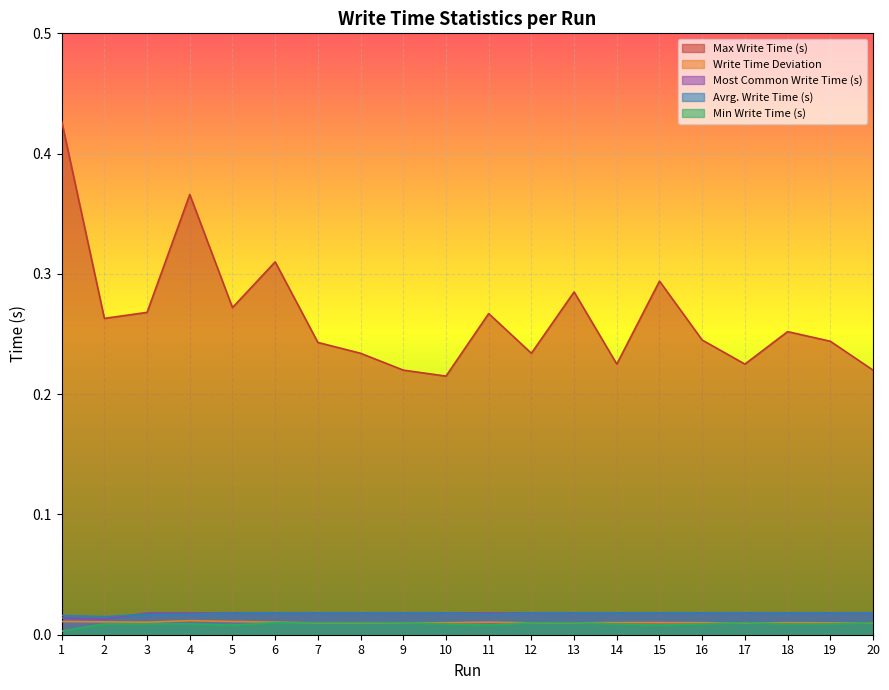

At which category does the chart reach its minimum across all series?

1